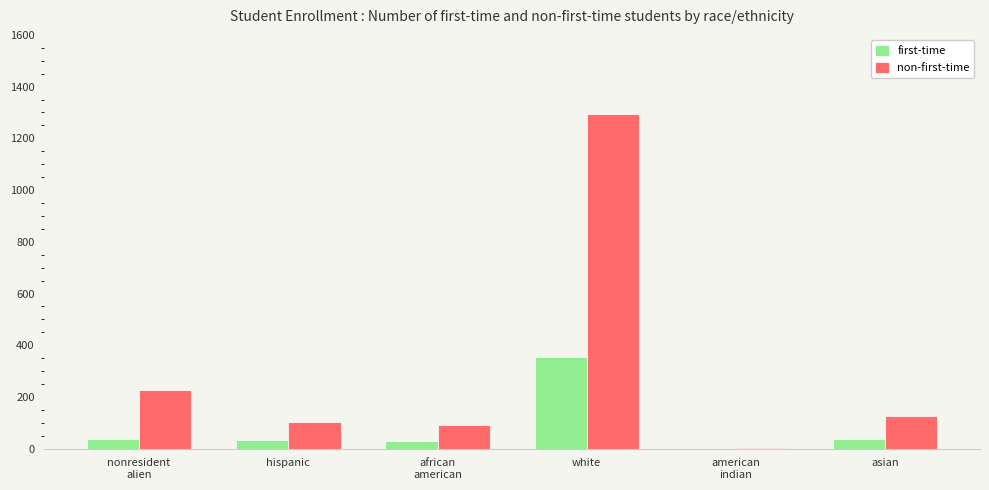

At which label does non-first-time reach its peak?

white